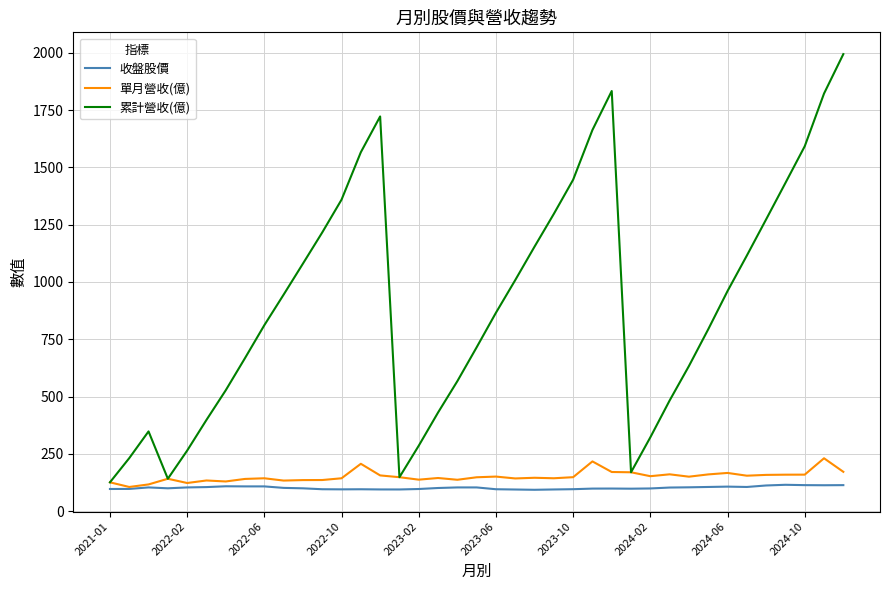

Which series has the largest total across all categories?

累計營收(億)